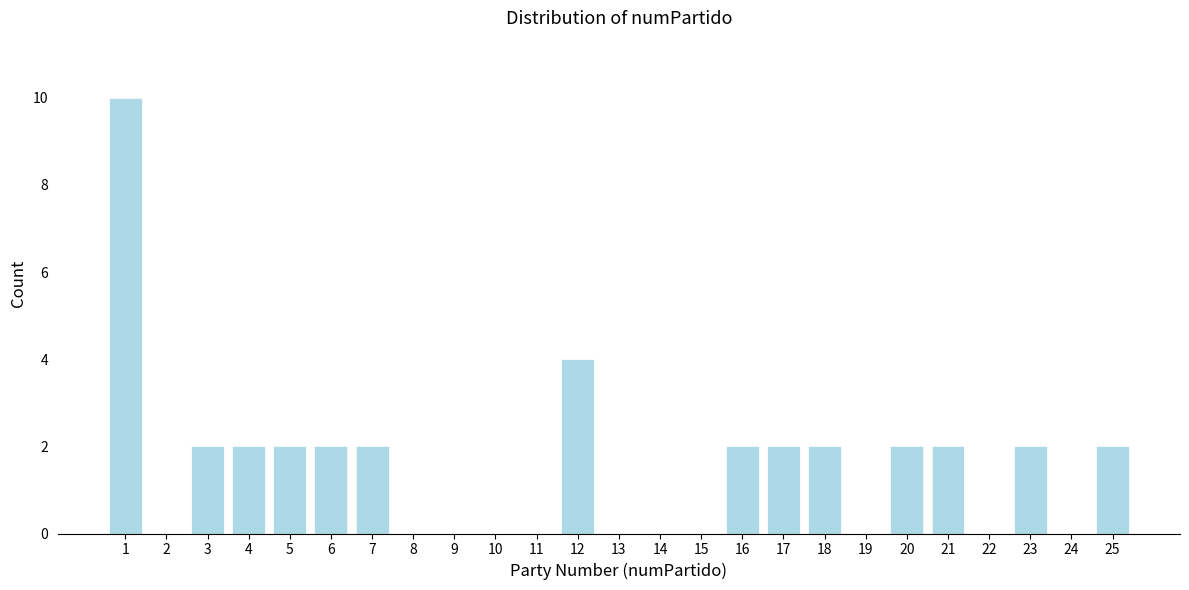

Reading left to right, extract all data points from this chart.

1=10	2=0	3=2	4=2	5=2	6=2	7=2	8=0	9=0	10=0	11=0	12=4	13=0	14=0	15=0	16=2	17=2	18=2	19=0	20=2	21=2	22=0	23=2	24=0	25=2